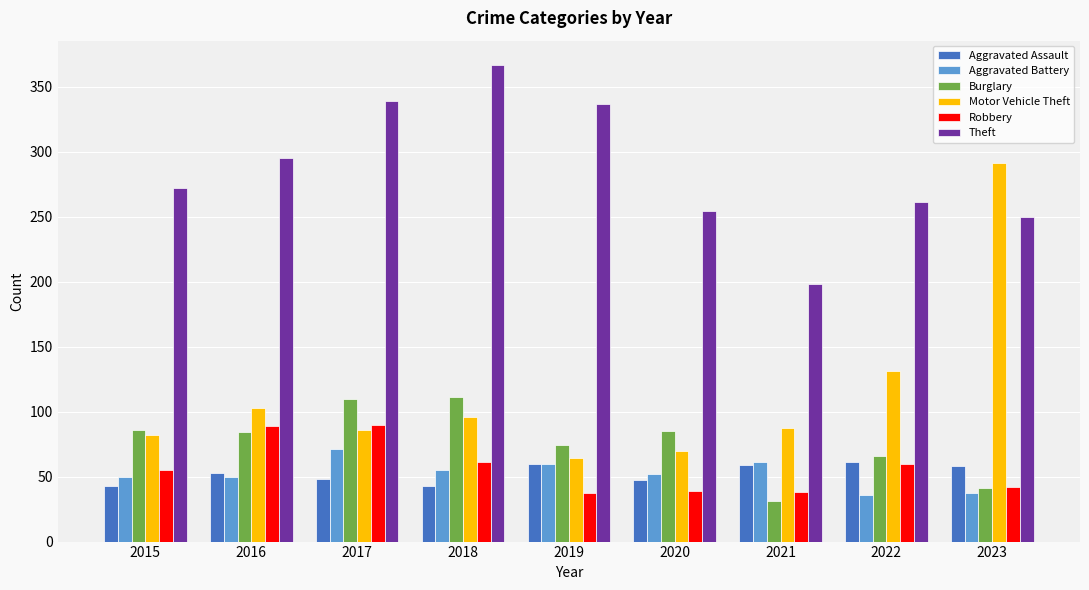

Is the value of Motor Vehicle Theft at 2023 greater than the value of Robbery at 2018?

Yes